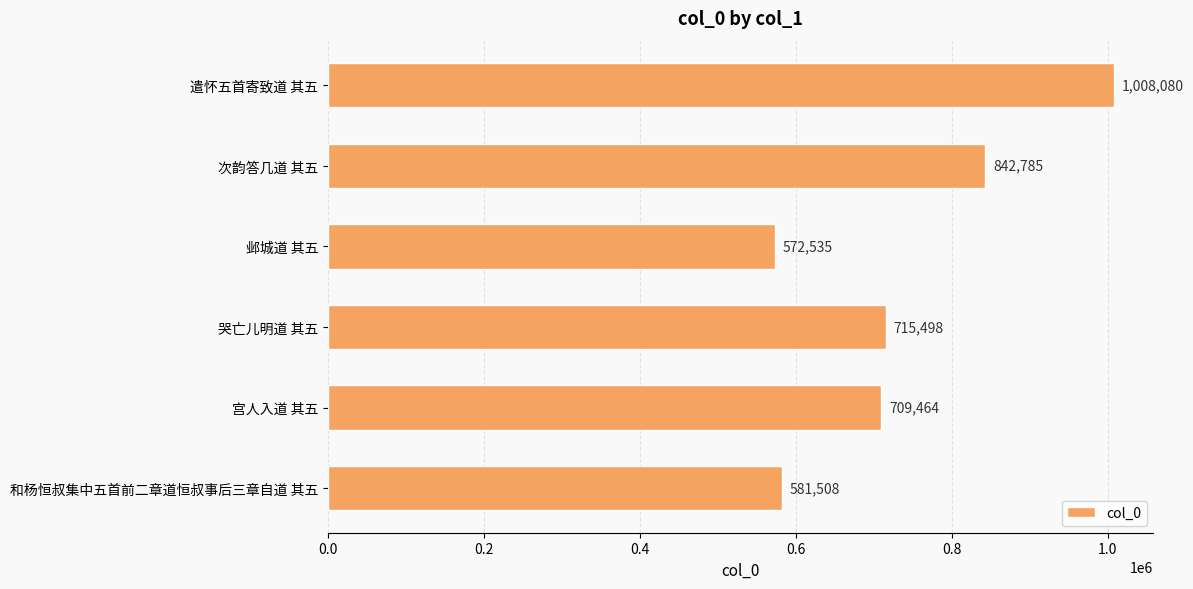

List the labels in order of value, largest first.

遣怀五首寄致道 其五, 次韵答几道 其五, 哭亡儿明道 其五, 宫人入道 其五, 和杨恒叔集中五首前二章道恒叔事后三章自道 其五, 邺城道 其五